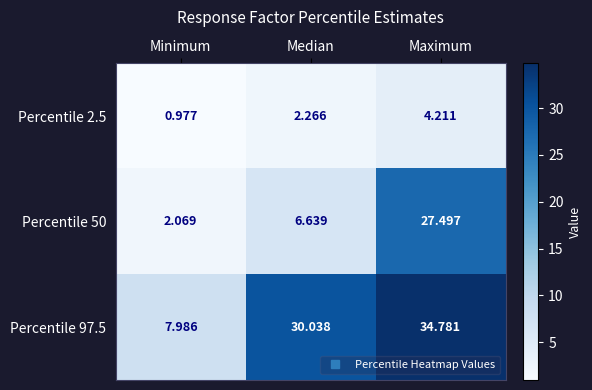

How many data points does each series have?

3